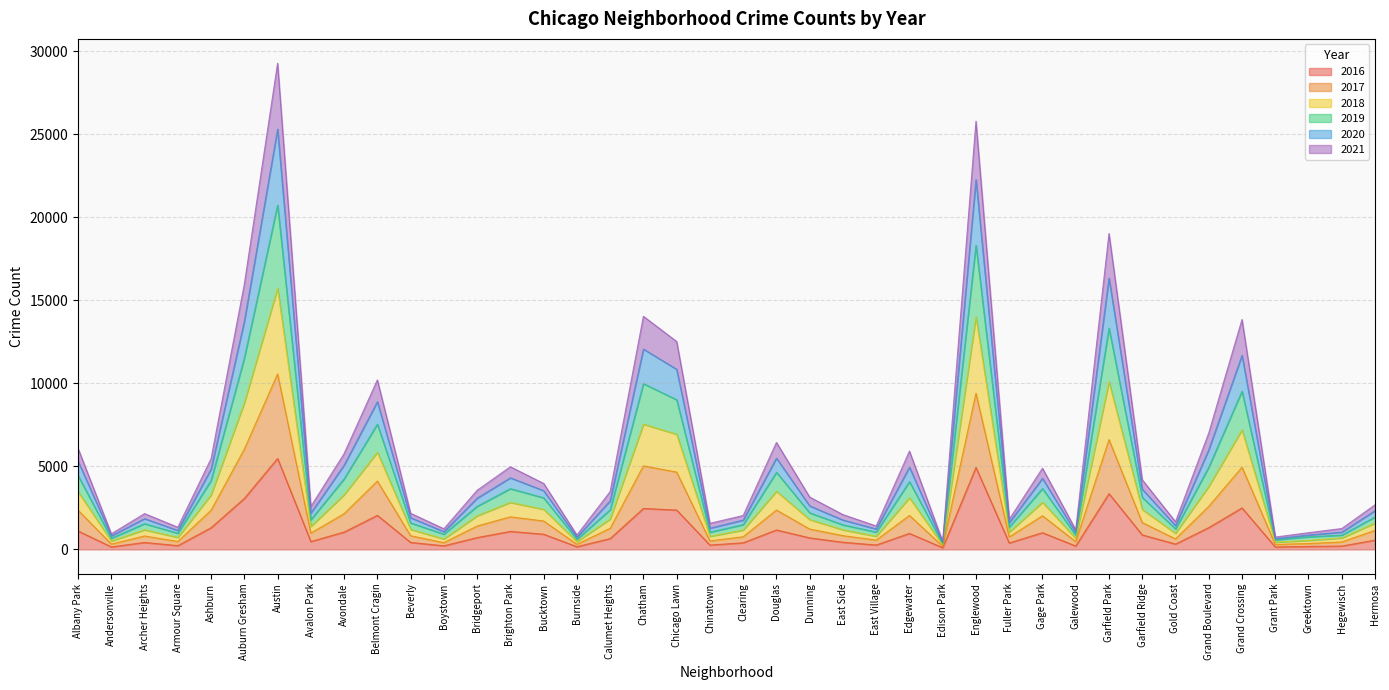

At which category does 2017 reach its first local peak?

Archer Heights